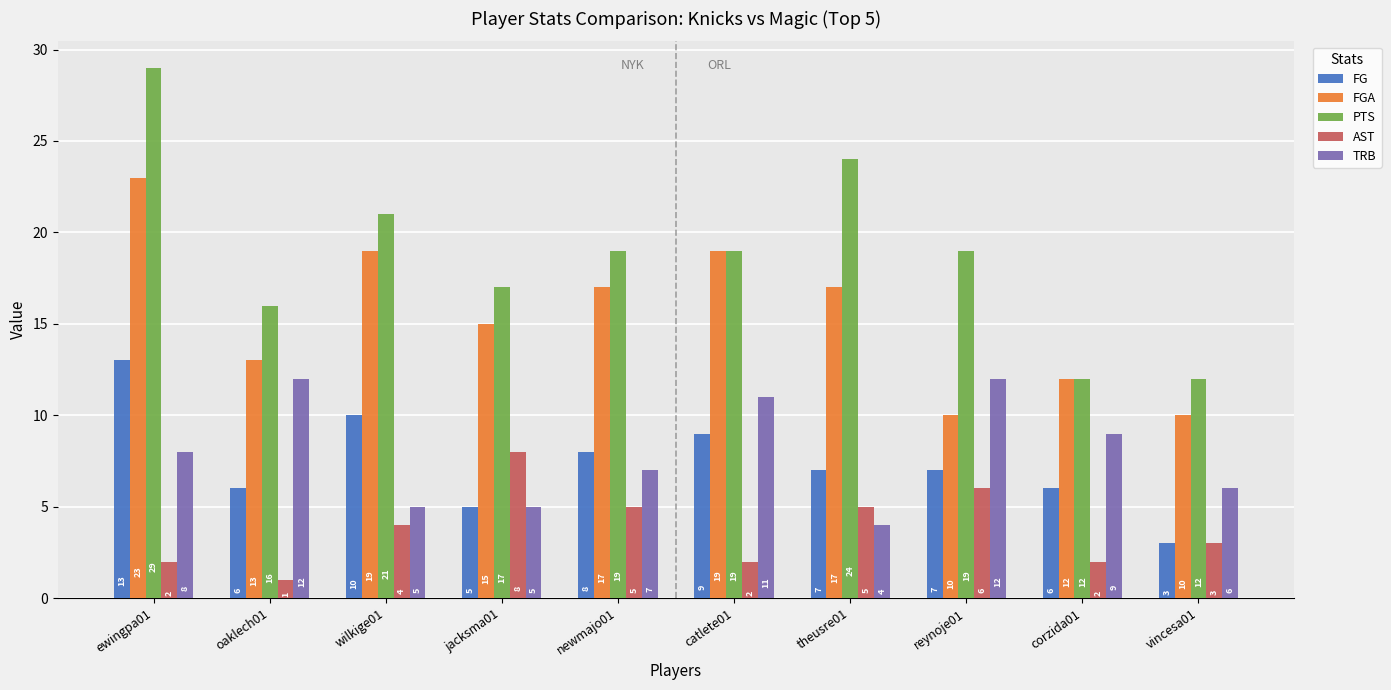

Is it true that AST equals 2 at reynoje01?

False